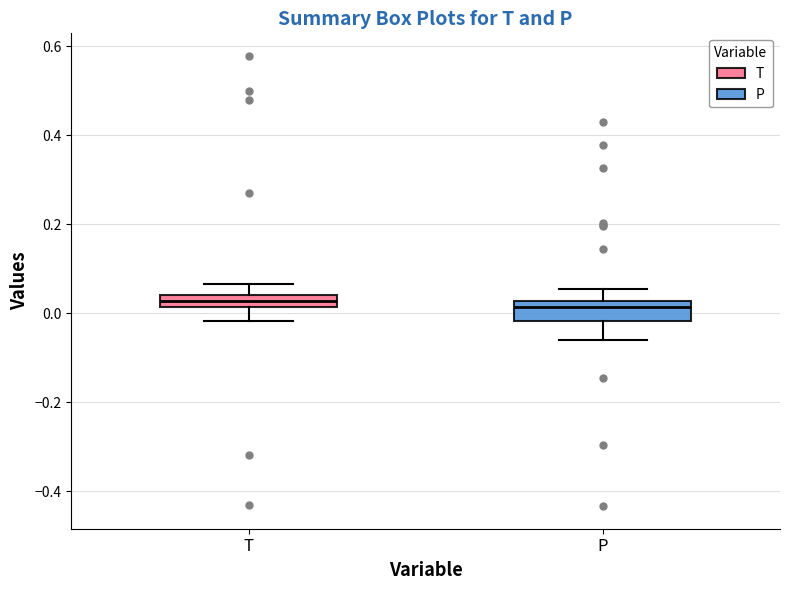

Where is the lower edge of the box for P on the y-axis? The values are not printed on the chart, so give them approximately, as read against the axis.

-0.02